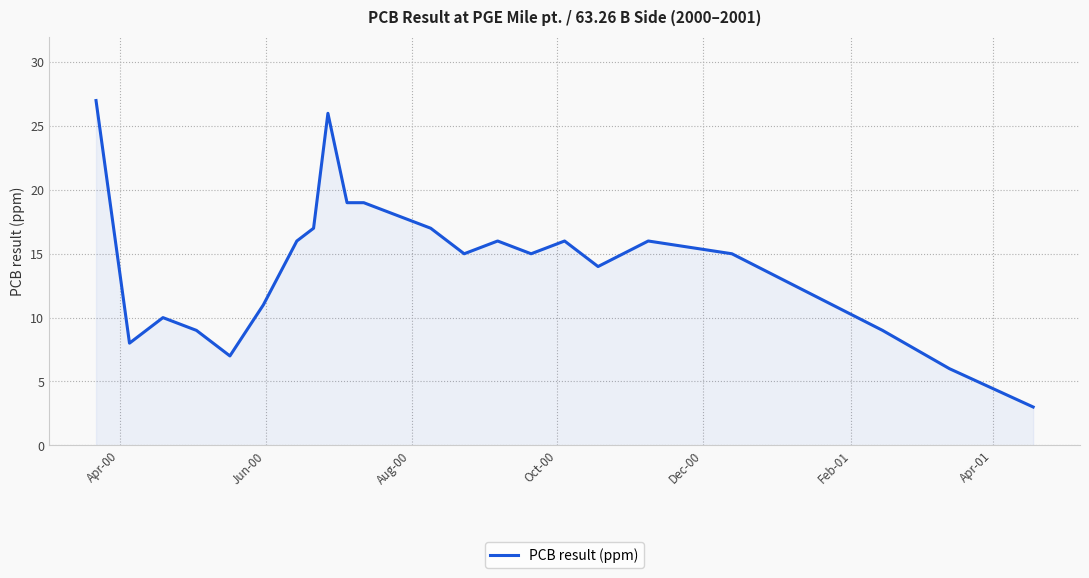

What is the minimum value shown in the chart?

3